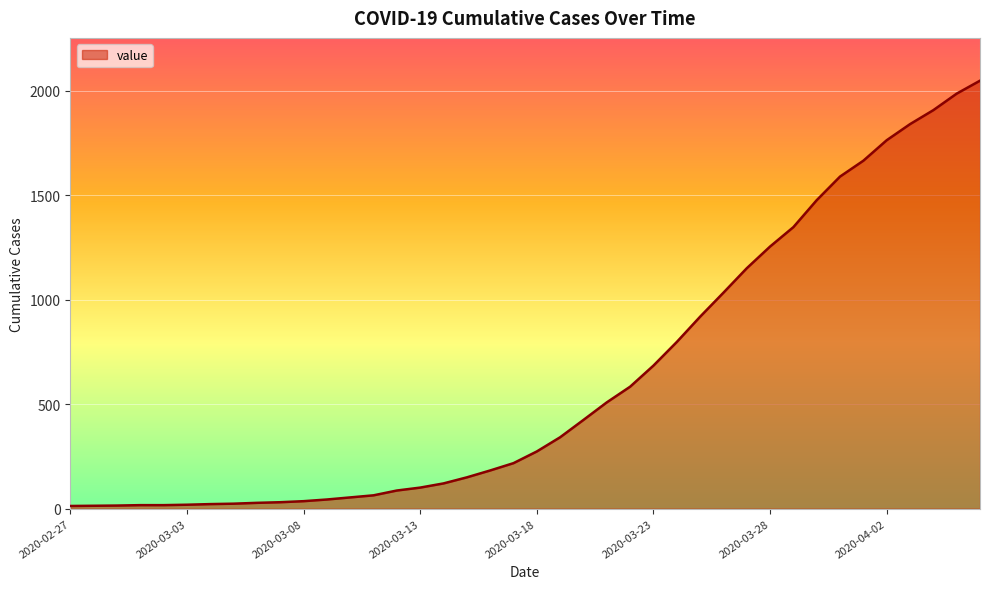

What is the difference between the maximum and minimum values?

2036